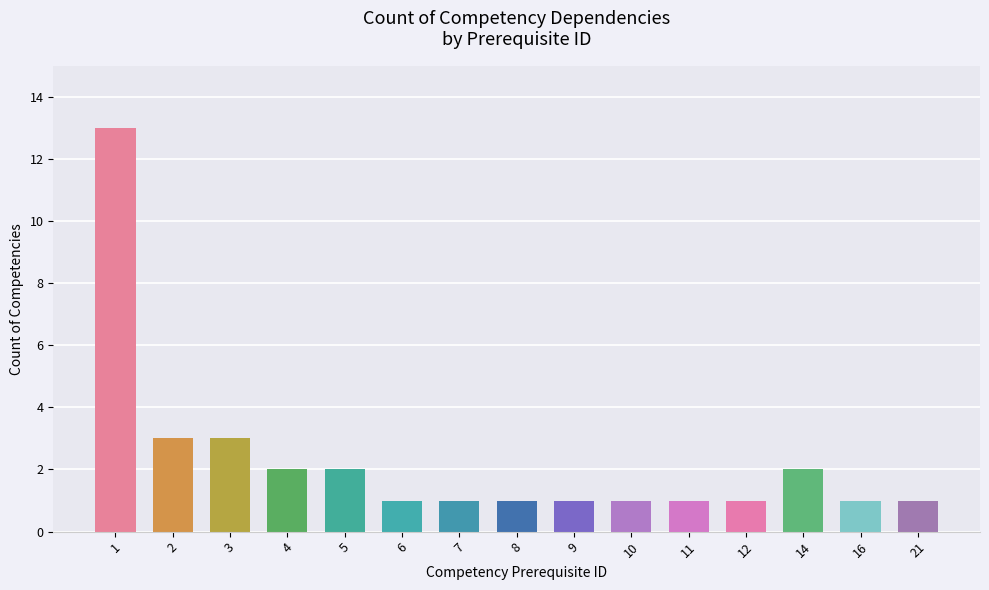

What is the sum of the values at 5 and 2?

5